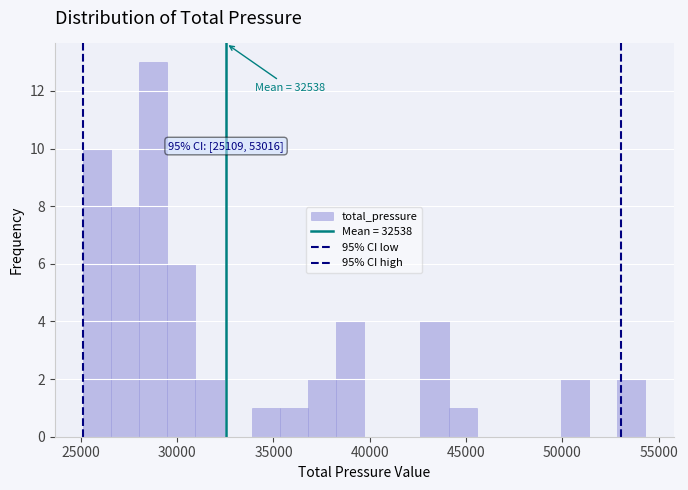

Around what value on the x-axis is the tallest bar? Give the approximate position of its centre, as read against the axis.

29000